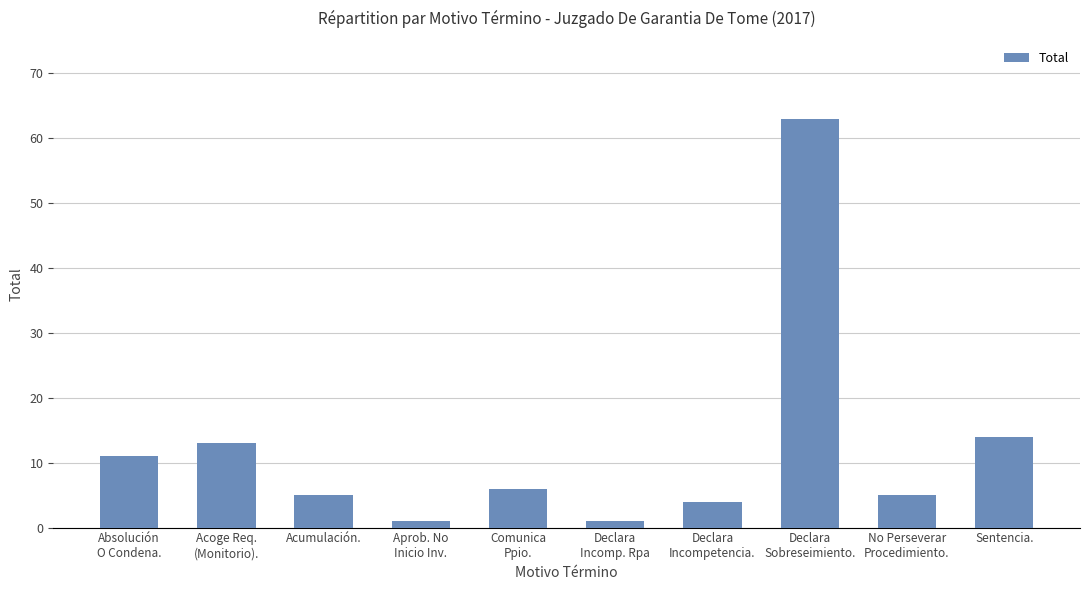

What is the change in value from Comunica
Ppio. to No Perseverar
Procedimiento.?

-1